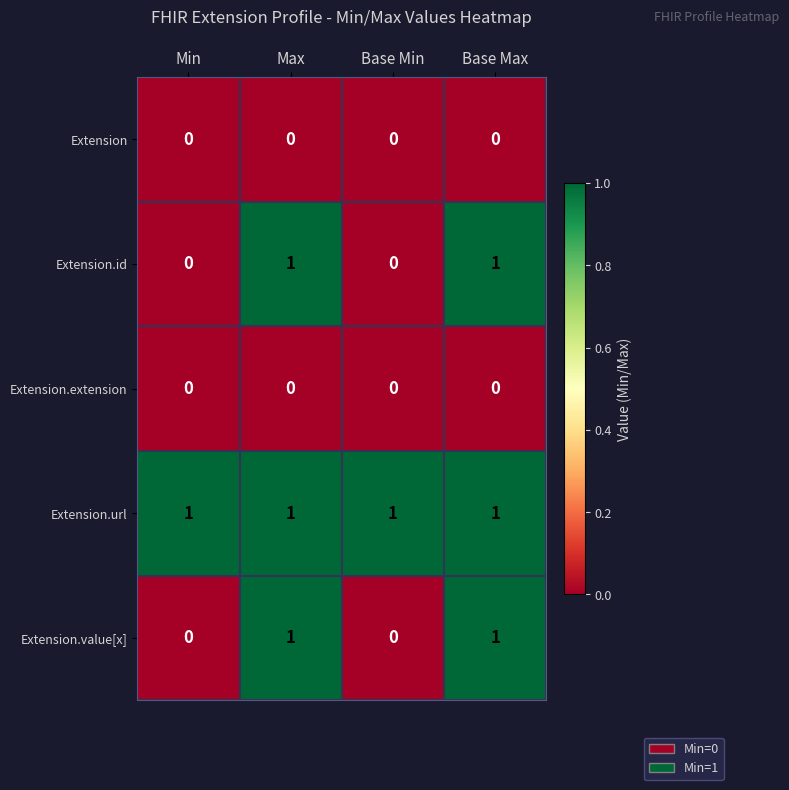

Which series has the largest total across all categories?

Extension.url